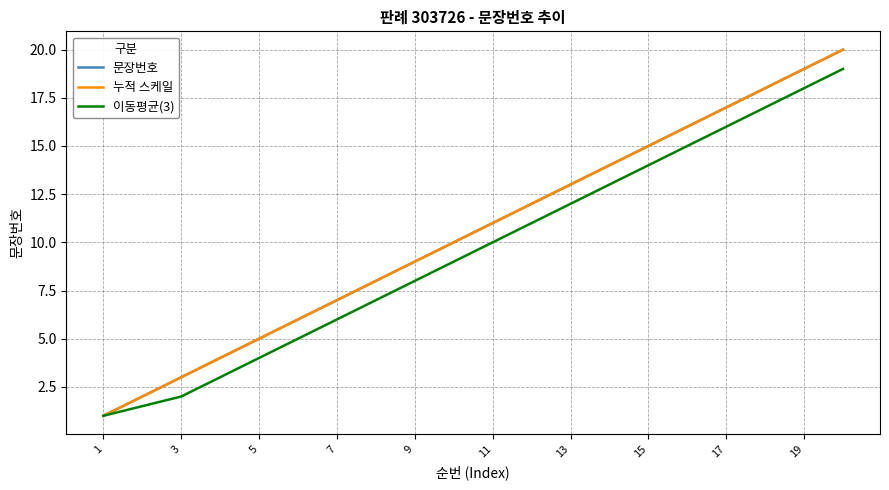

True or false: 문장번호 and 이동평균(3) intersect in this chart.

False